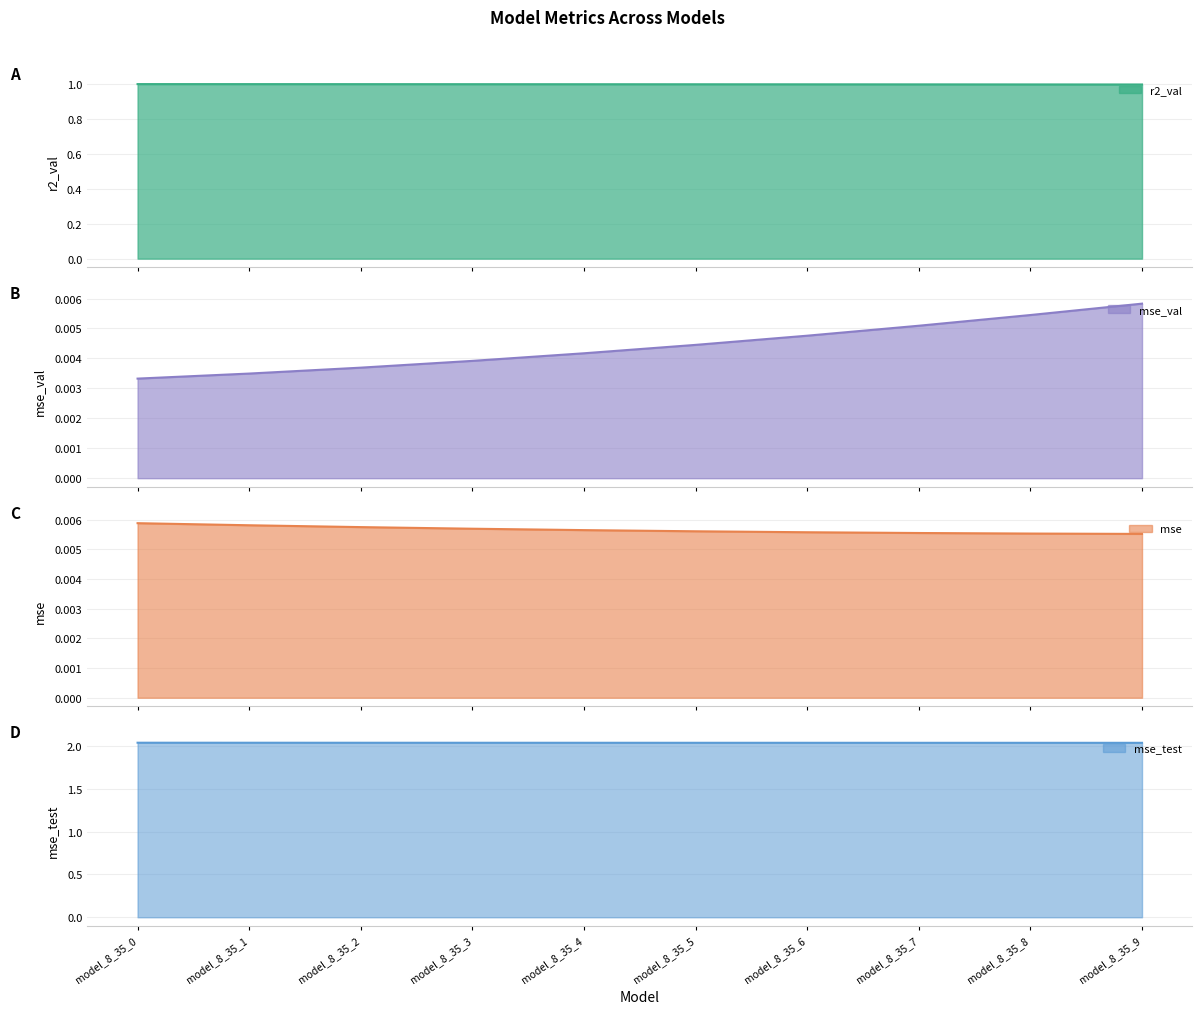

List the labels in order of r2_val value, largest first.

model_8_35_0, model_8_35_1, model_8_35_2, model_8_35_3, model_8_35_4, model_8_35_5, model_8_35_6, model_8_35_7, model_8_35_8, model_8_35_9